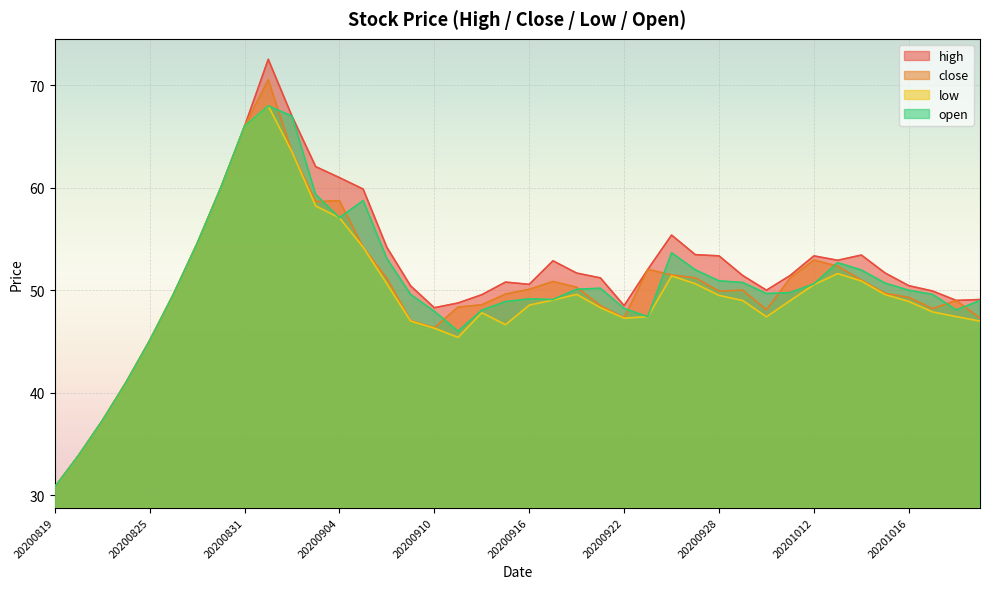

What value does the low series have at 20201019?

47.9